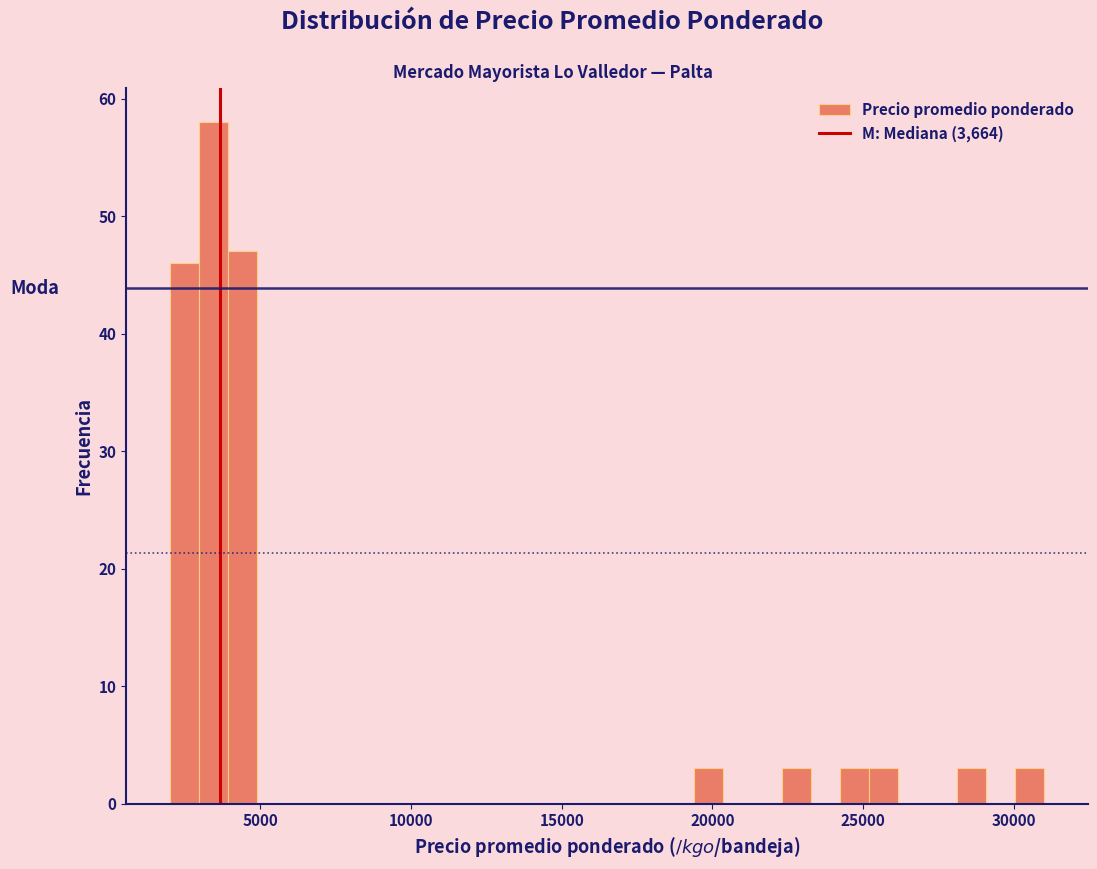

Around what value on the x-axis is the tallest bar? Give the approximate position of its centre, as read against the axis.

3500